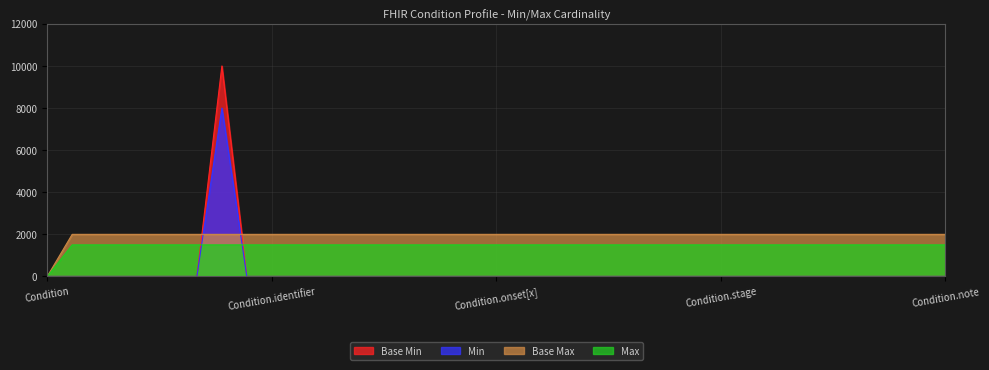

True or false: Base Max and Max cross at least once.

False